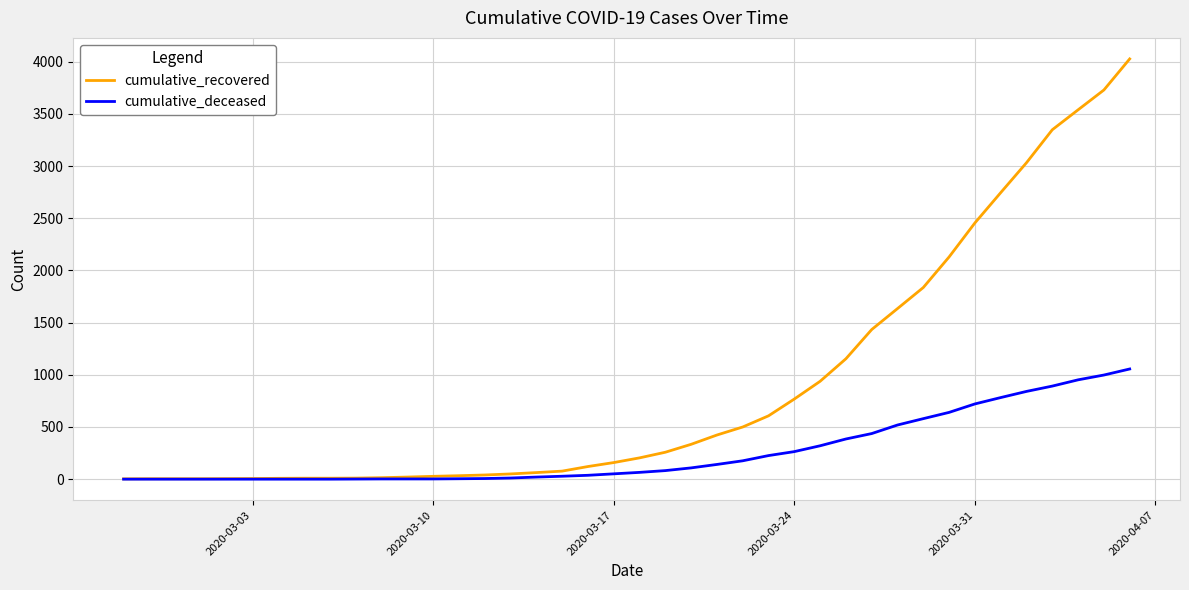

What are all the series names shown in the legend?

cumulative_recovered, cumulative_deceased